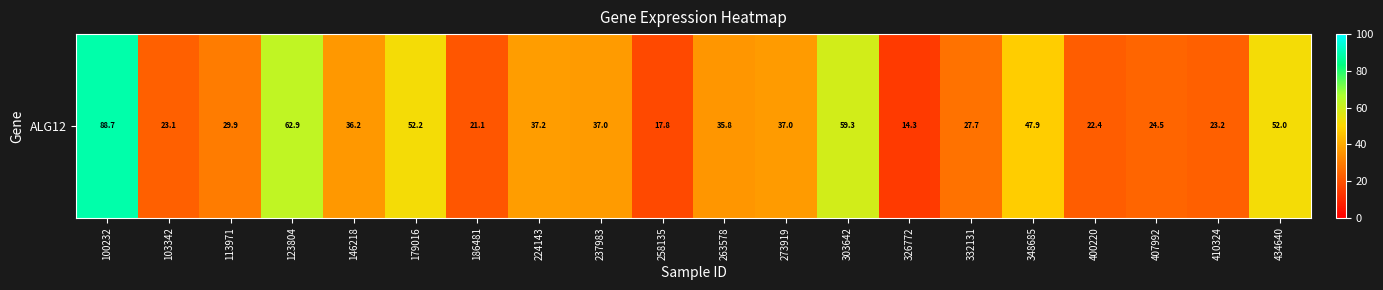

What is the difference between the maximum and second lowest values?

71.0